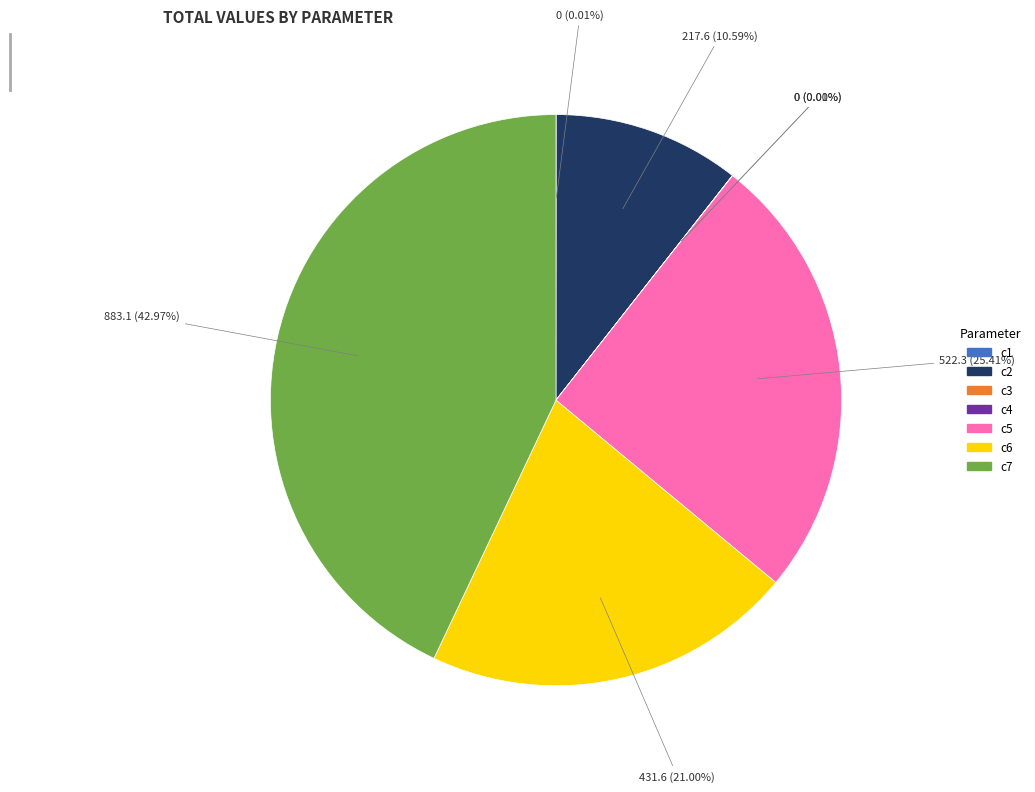

Does any single category account for the majority?

No